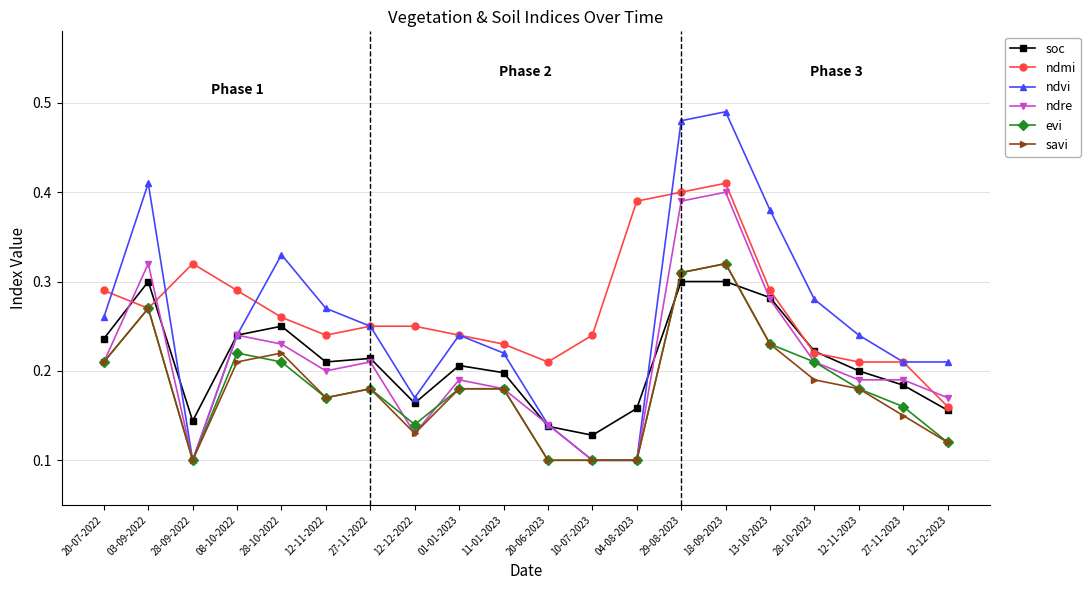

Which series changed the most between 12-11-2022 and 18-09-2023?

ndvi